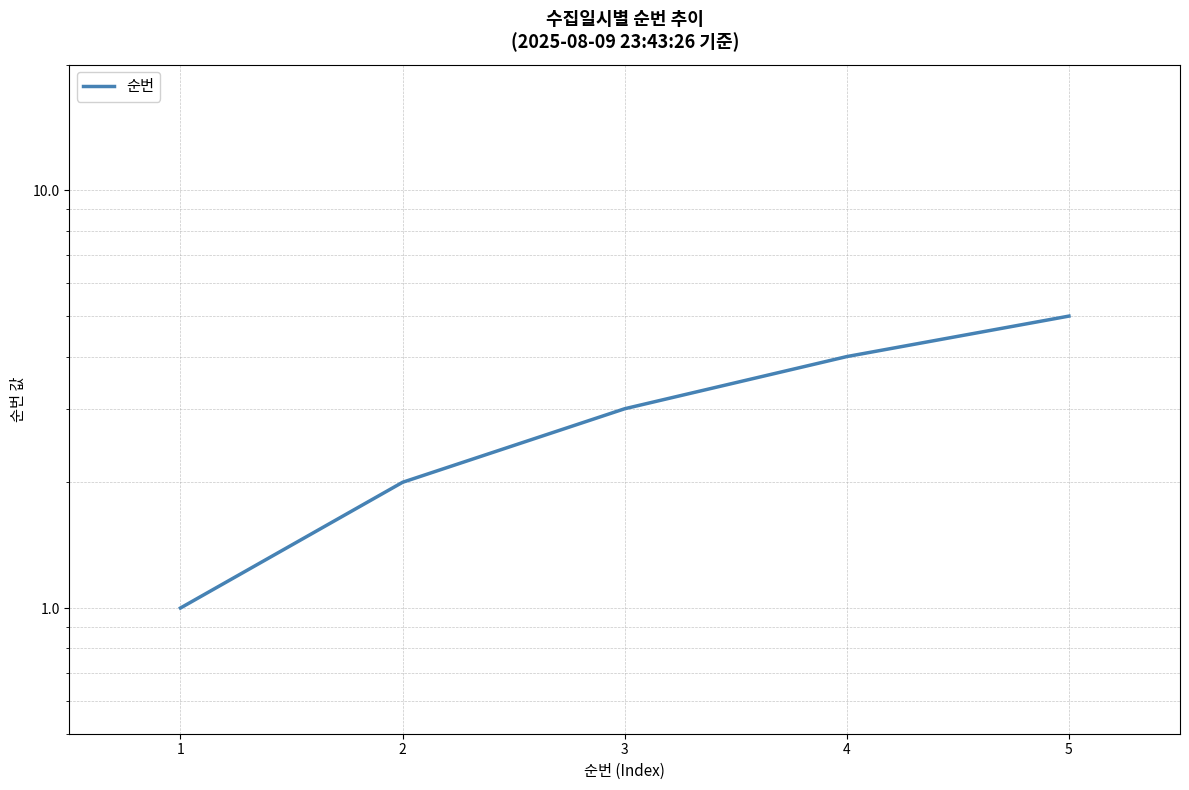

What is the sum of the values at 5 and 3?

8